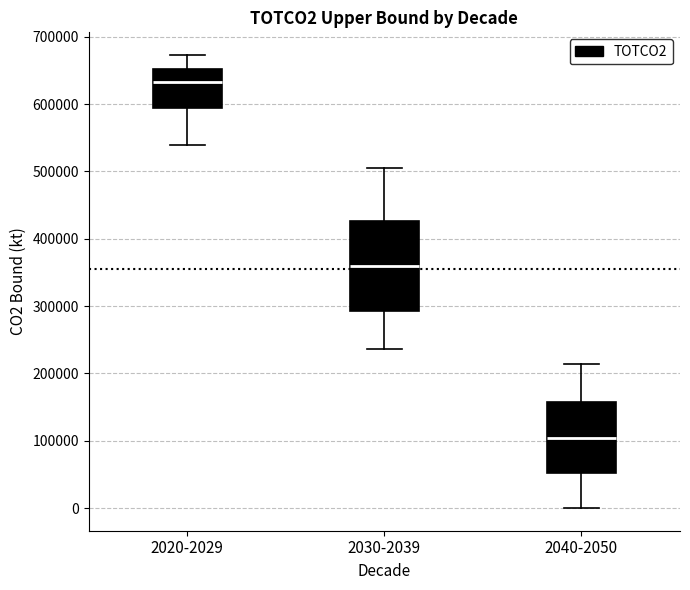

Where is the lower edge of the box for 2020-2029 on the y-axis? The values are not printed on the chart, so give them approximately, as read against the axis.

590000